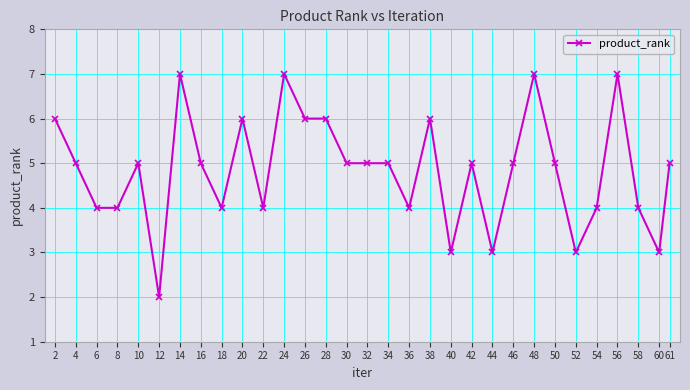

Which has a higher value, 42 or 60?

42